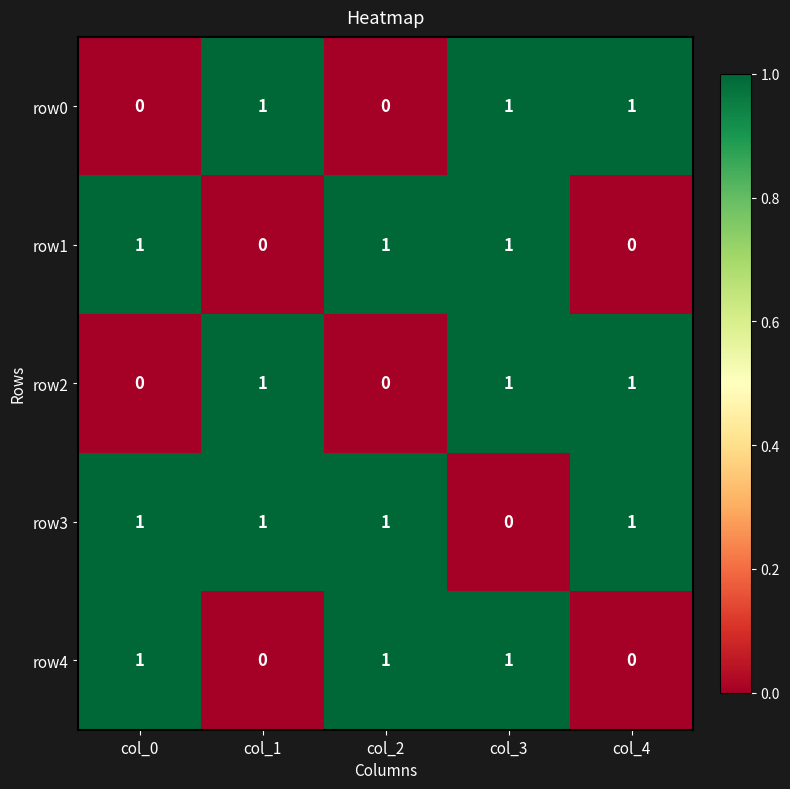

The row1 series shows 1 at col_0. True or false?

True